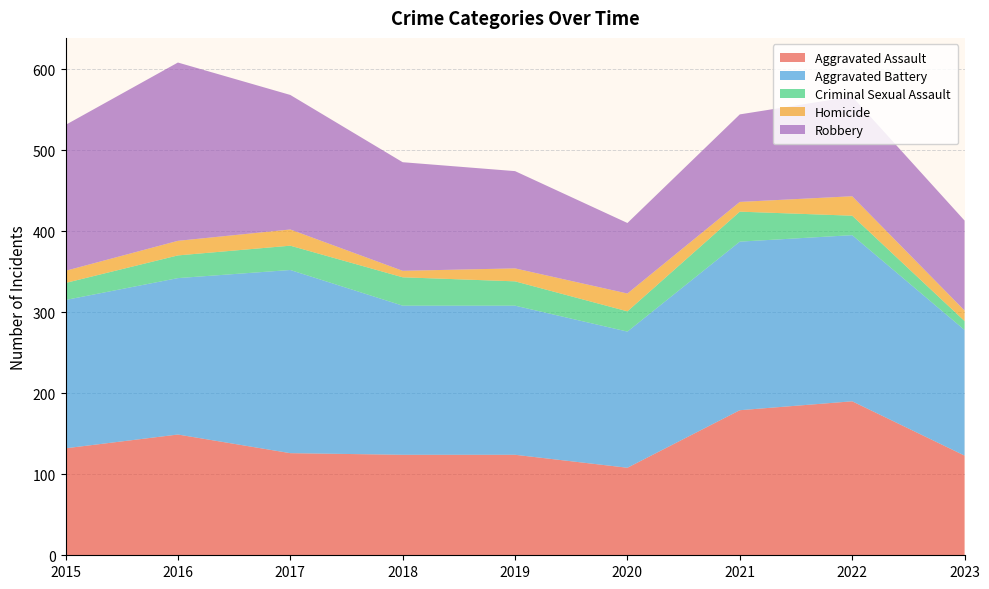

Reading left to right, what are all the values shown in this chart?

Aggravated Assault: 132	149	126	124	124	108	179	190	123
Aggravated Battery: 183	193	226	184	184	168	208	205	155
Criminal Sexual Assault: 21	28	30	35	30	25	37	24	11
Homicide: 15	18	20	8	16	22	12	24	13
Robbery: 180	220	166	134	120	87	108	123	111